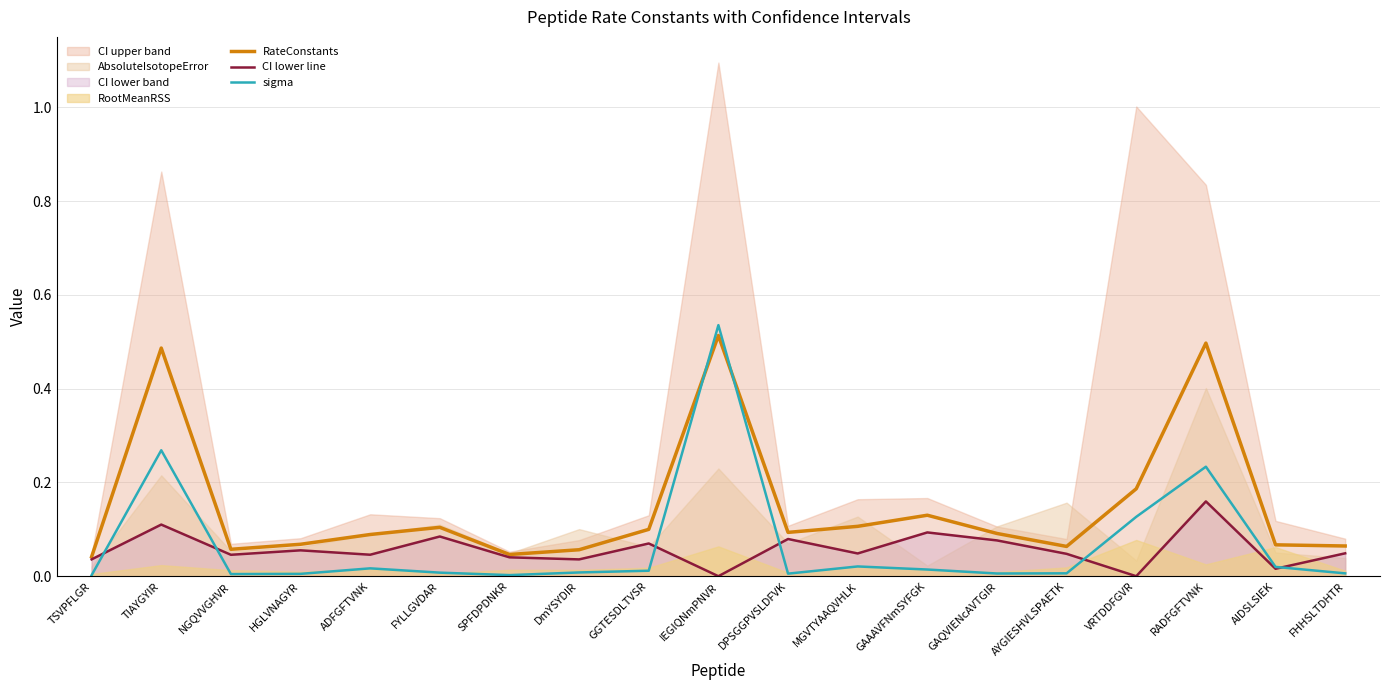

Is the value of sigma at GGTESDLTVSR greater than the value of RateConstants at GAQVIENcAVTGIR?

No